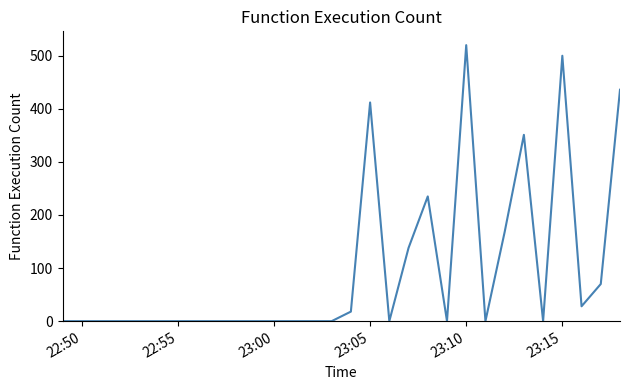

What is the difference between the maximum and minimum values?

520